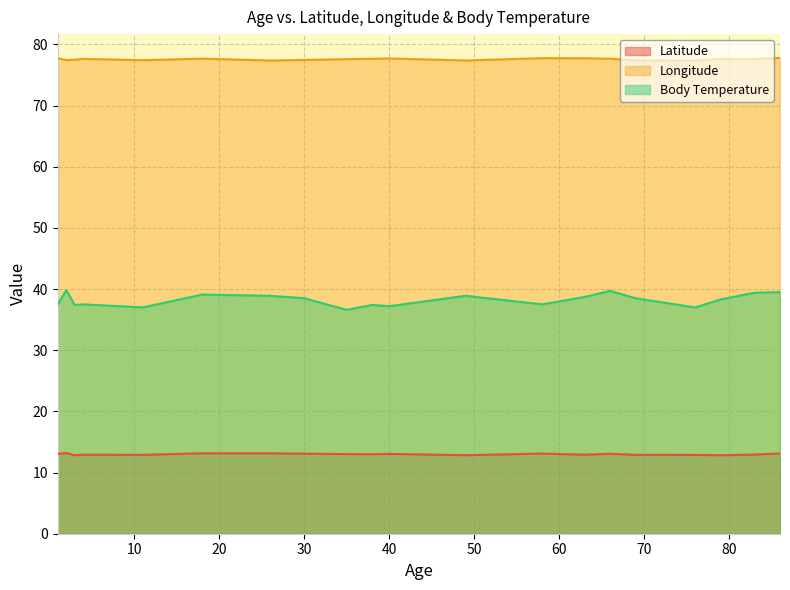

Which series changed the most between 35 and 3?

Body Temperature